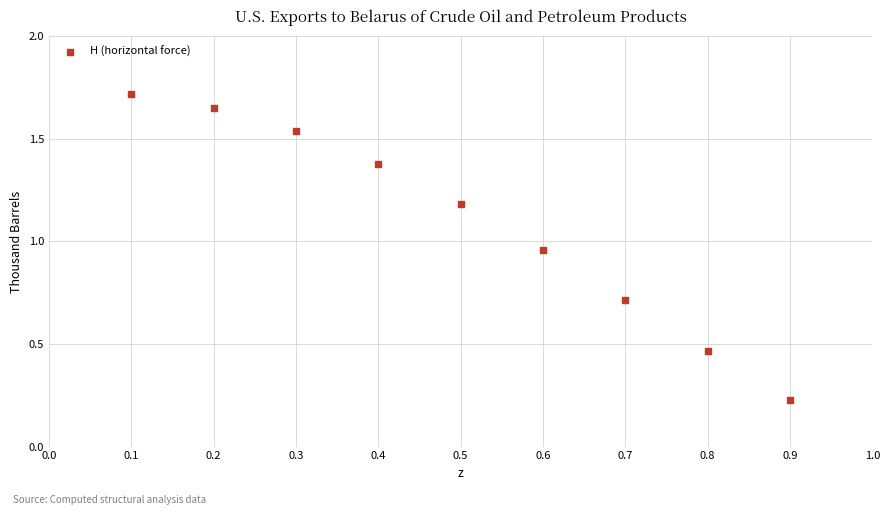

What is the range of X values (max minus min)?

0.8